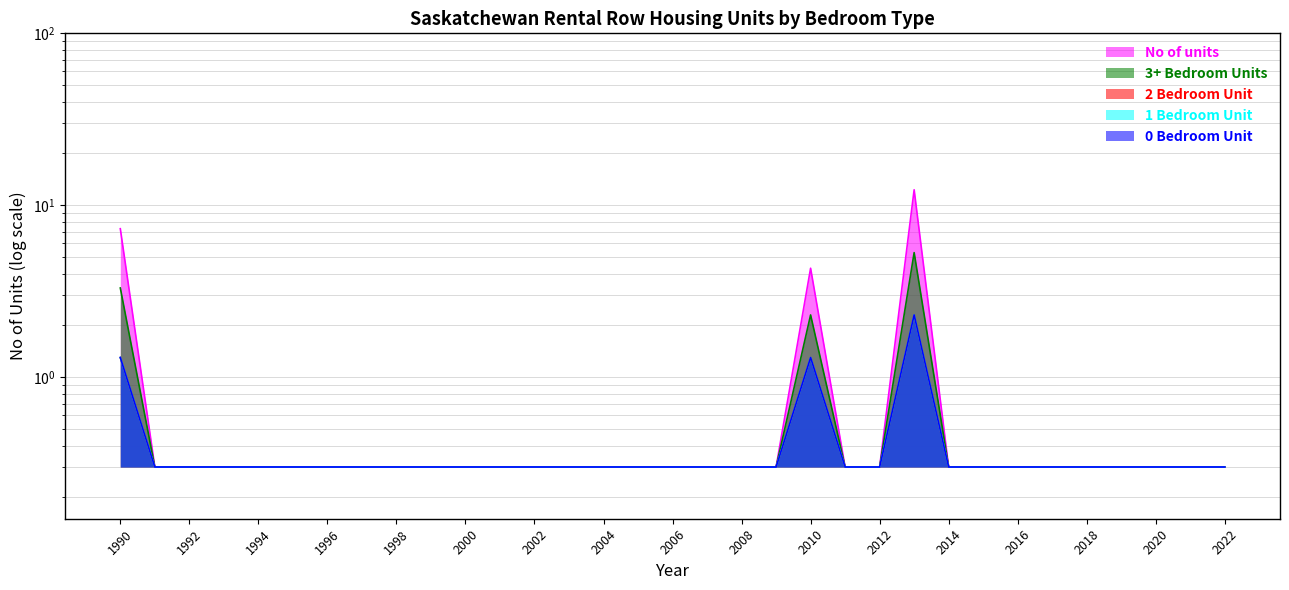

Is the value of 1 Bedroom Unit at 2003 greater than the value of No of units at 2013?

No